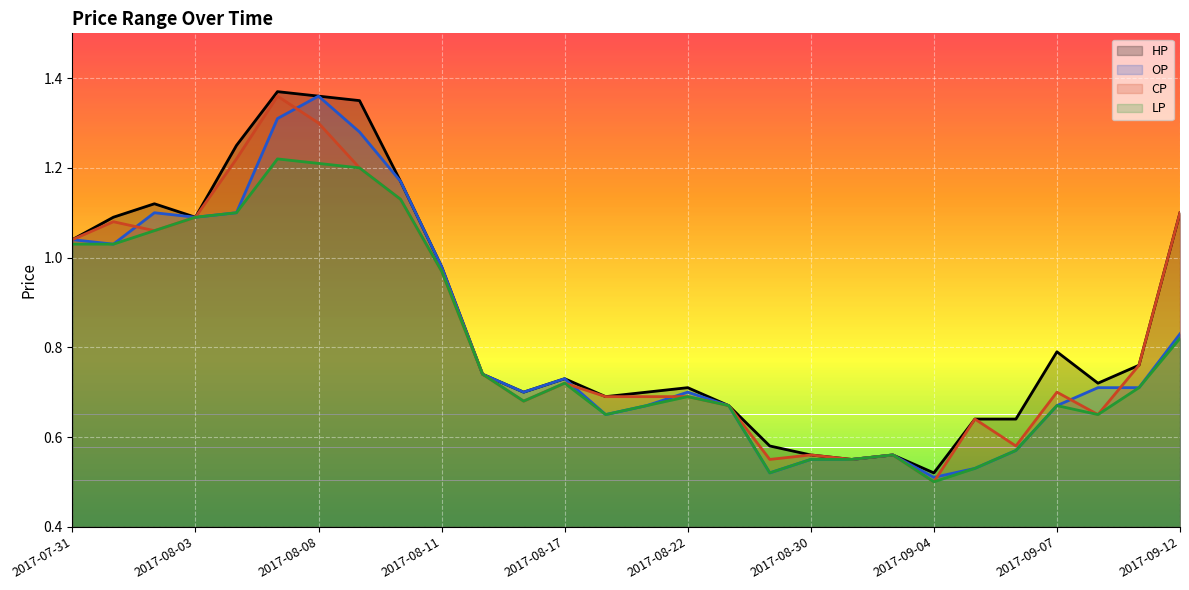

Between 2017-08-31 and 2017-09-08, which series saw the biggest shift?

HP